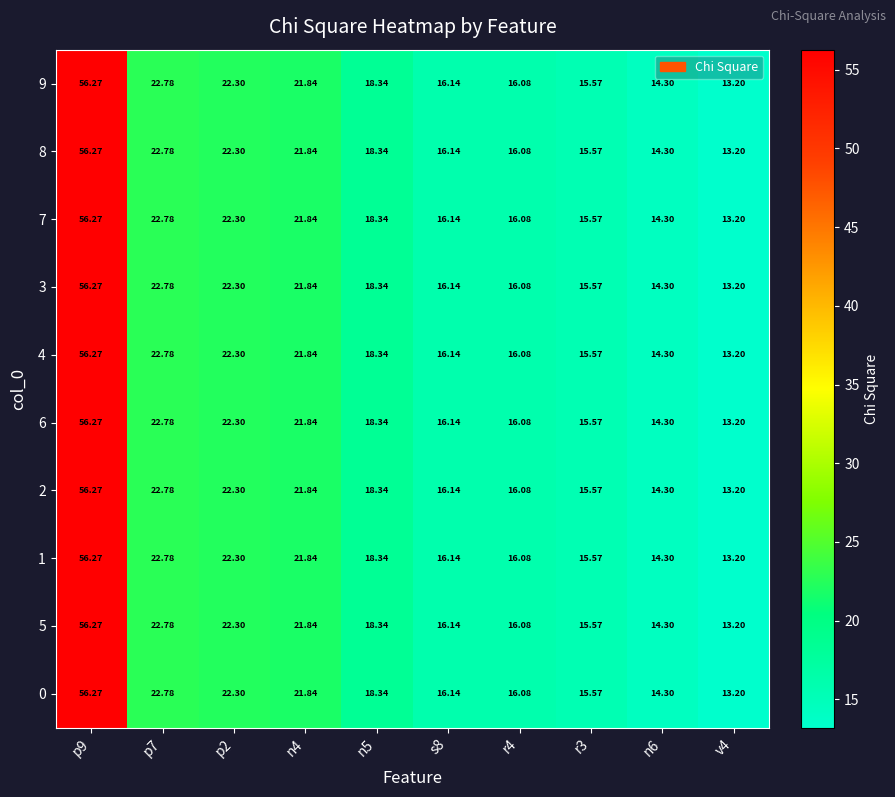

How many data points does each series have?

10